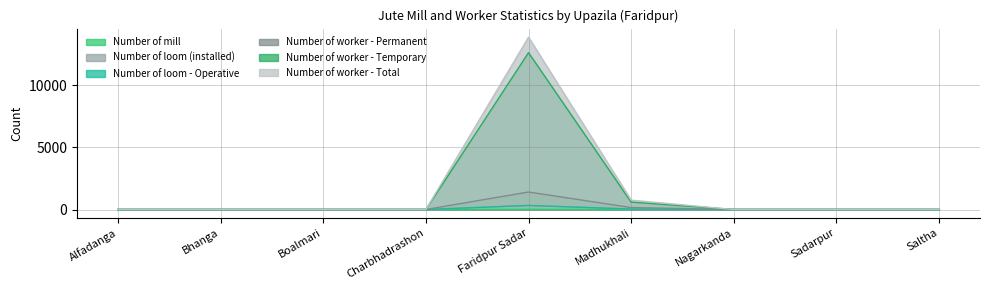

How many lines are shown in the chart?

6